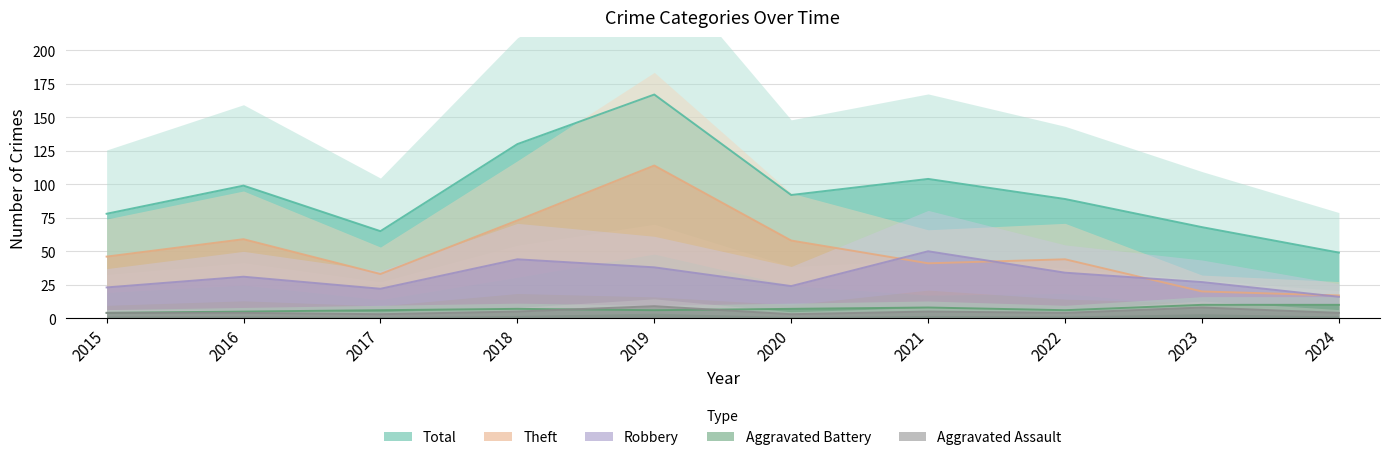

Which series has the largest total across all categories?

Total